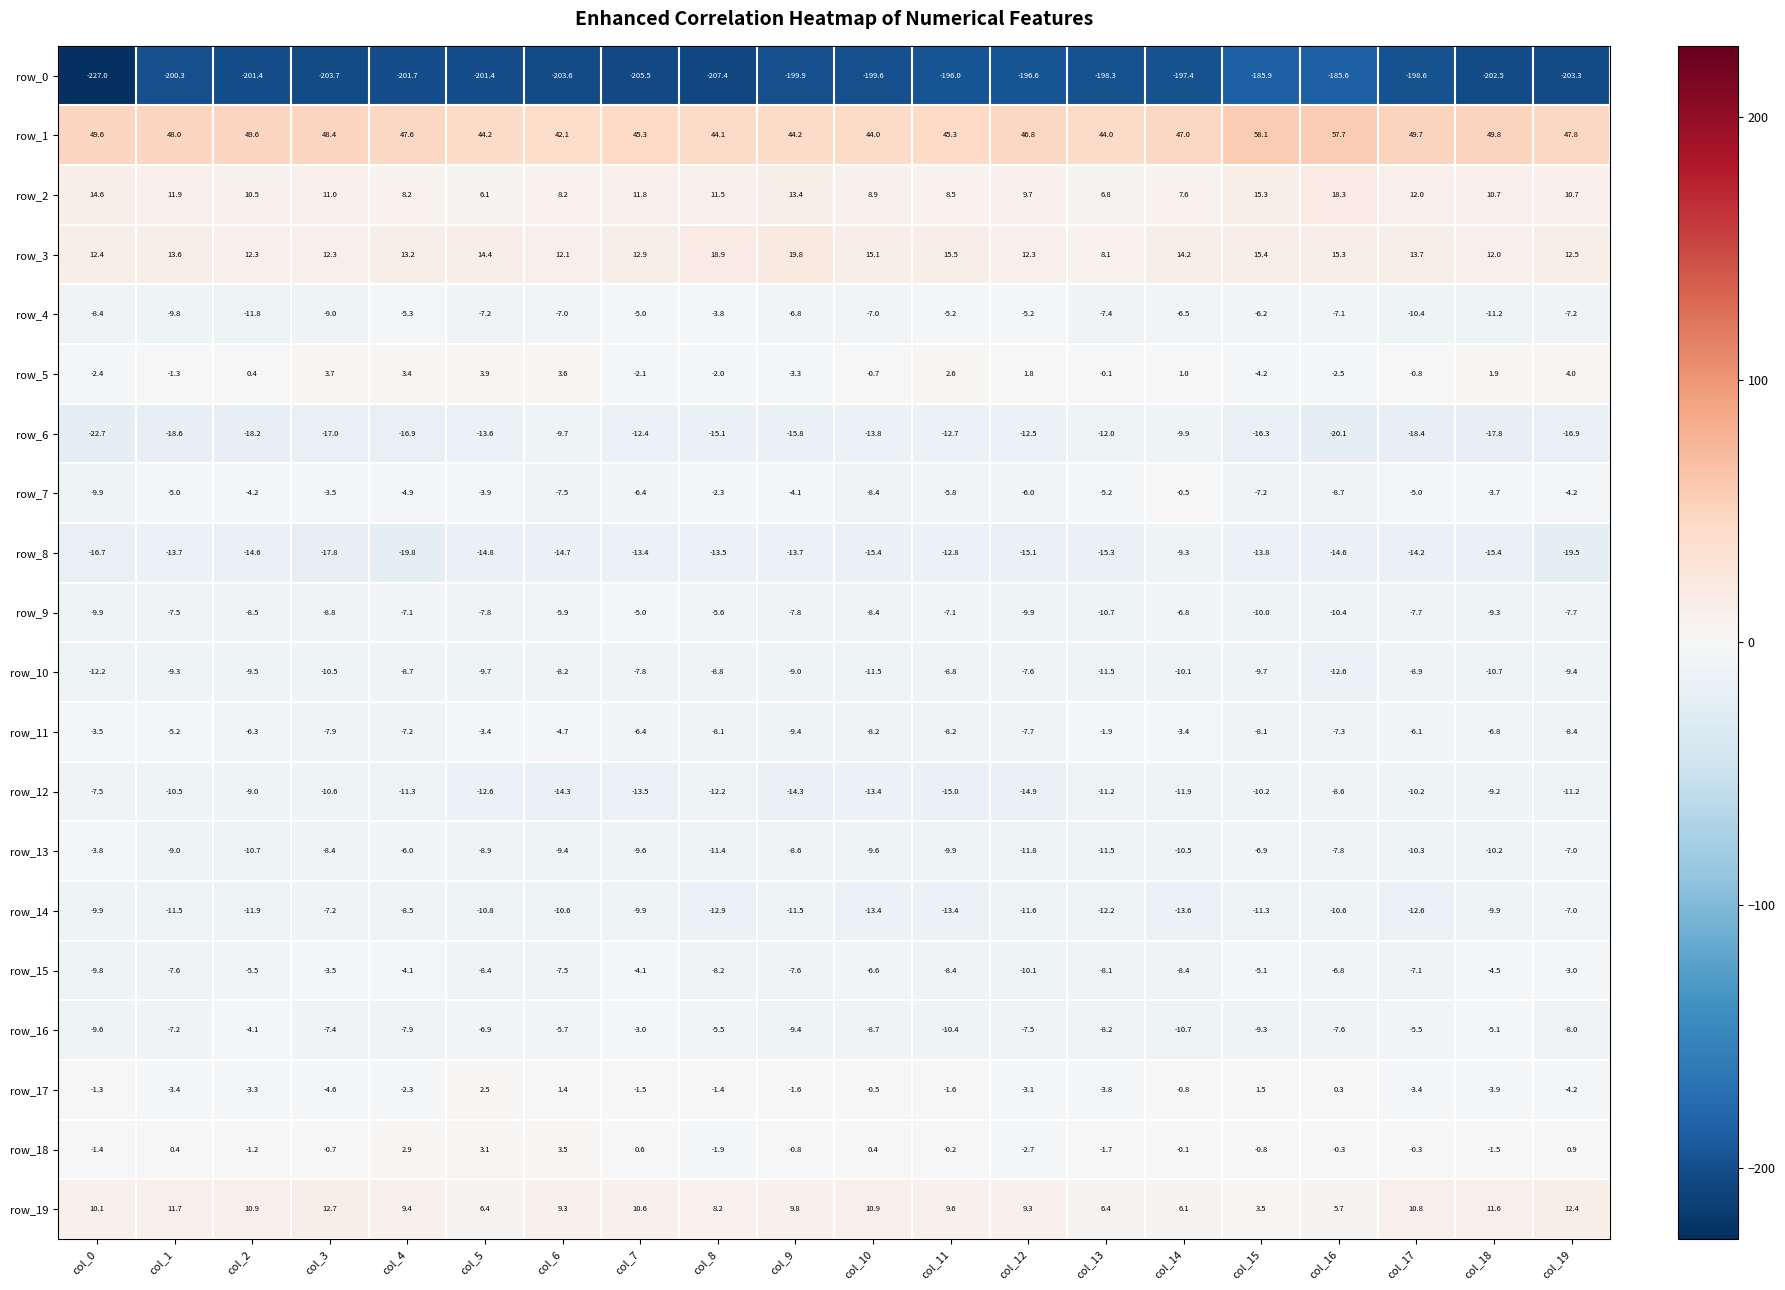

True or false: row_11 has a value of -8.1 at col_15.

True